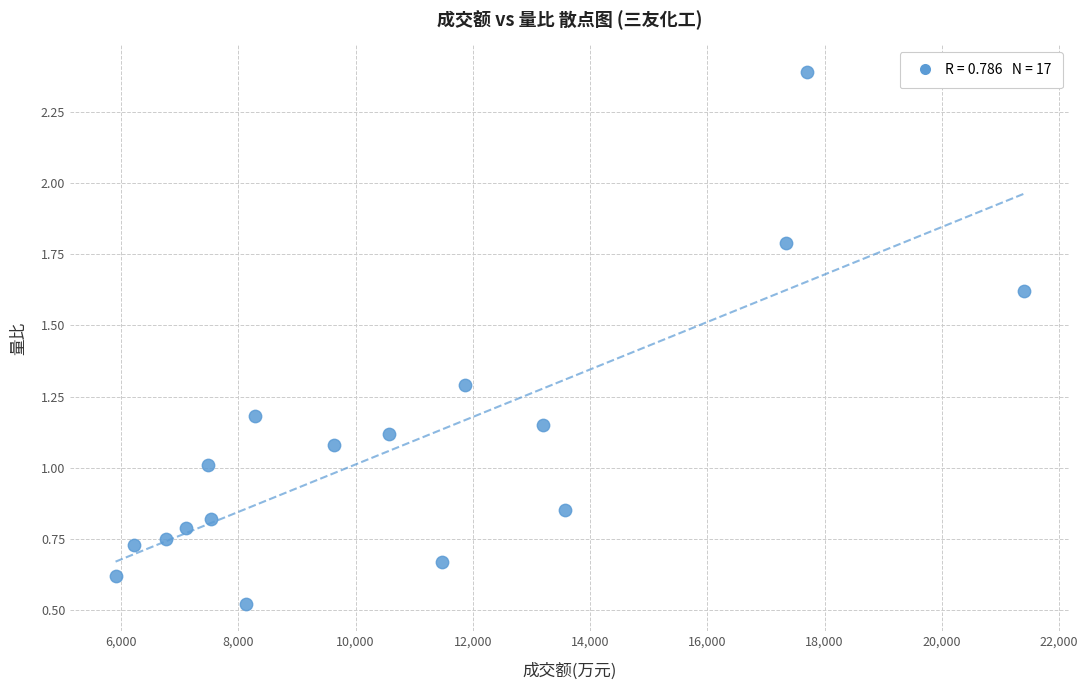

What is the range of Y values (max minus min)?

1.9